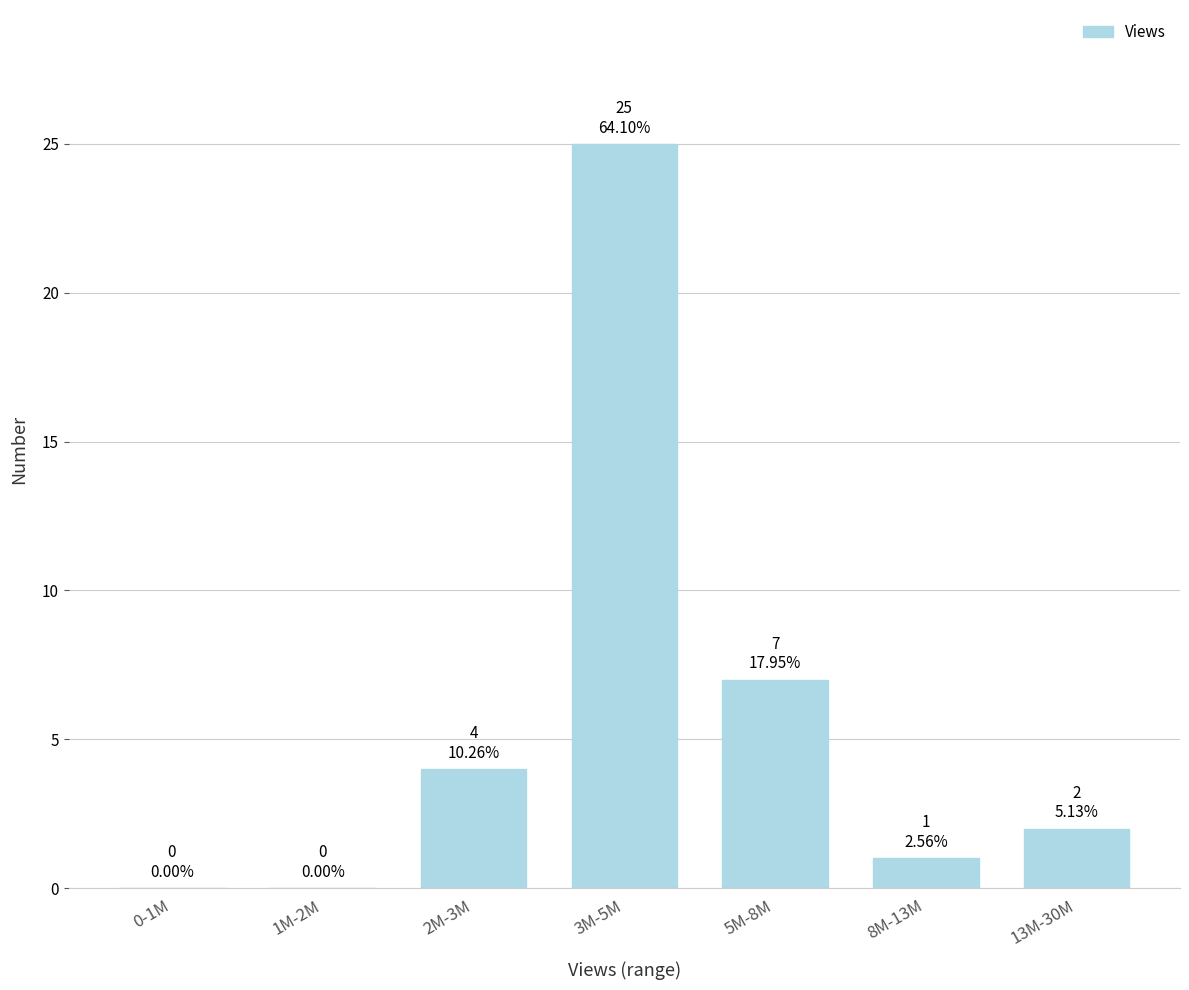

Reading left to right, what are all the values shown in this chart?

0-1M=0	1M-2M=0	2M-3M=4	3M-5M=25	5M-8M=7	8M-13M=1	13M-30M=2